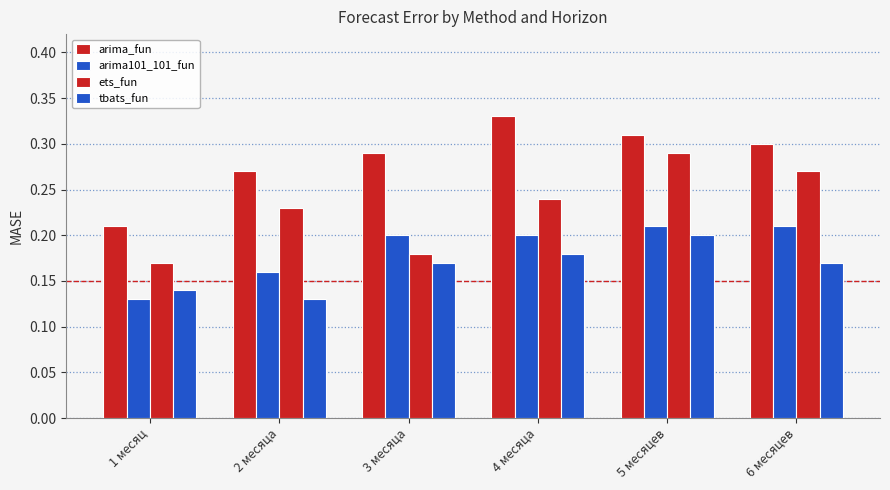

How many categories are shown in the chart?

6